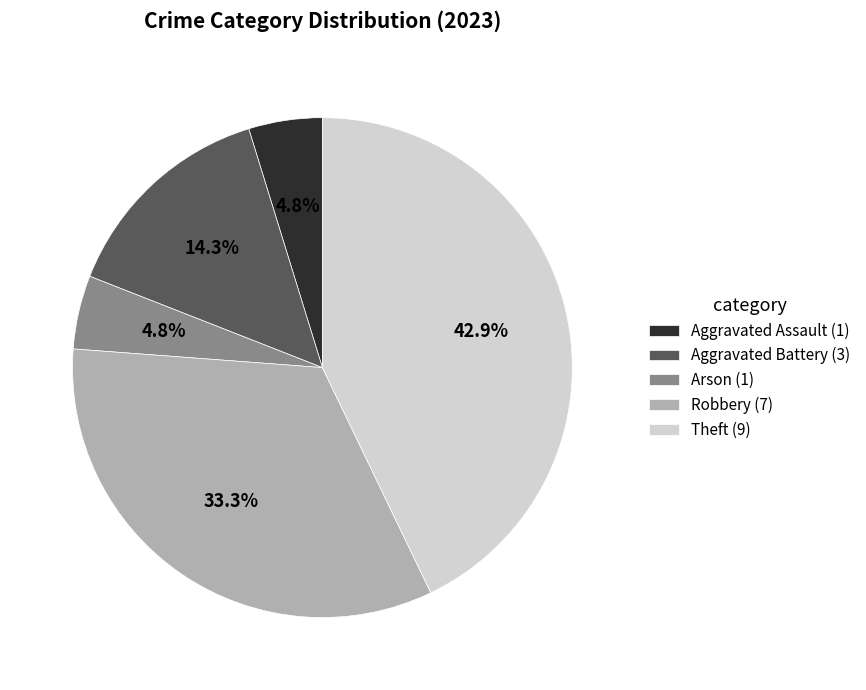

Is it true that Aggravated Battery is 14% of the pie?

True